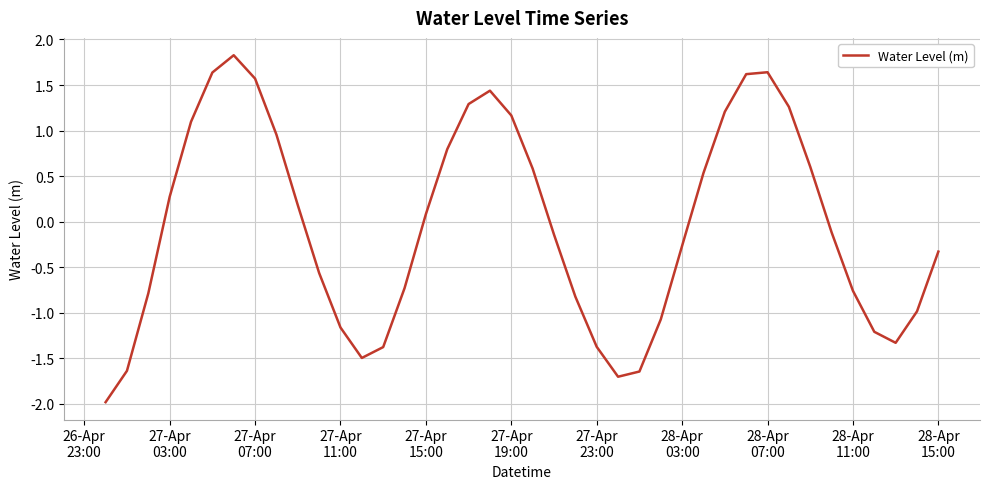

What is the difference between the maximum and minimum values?

3.8